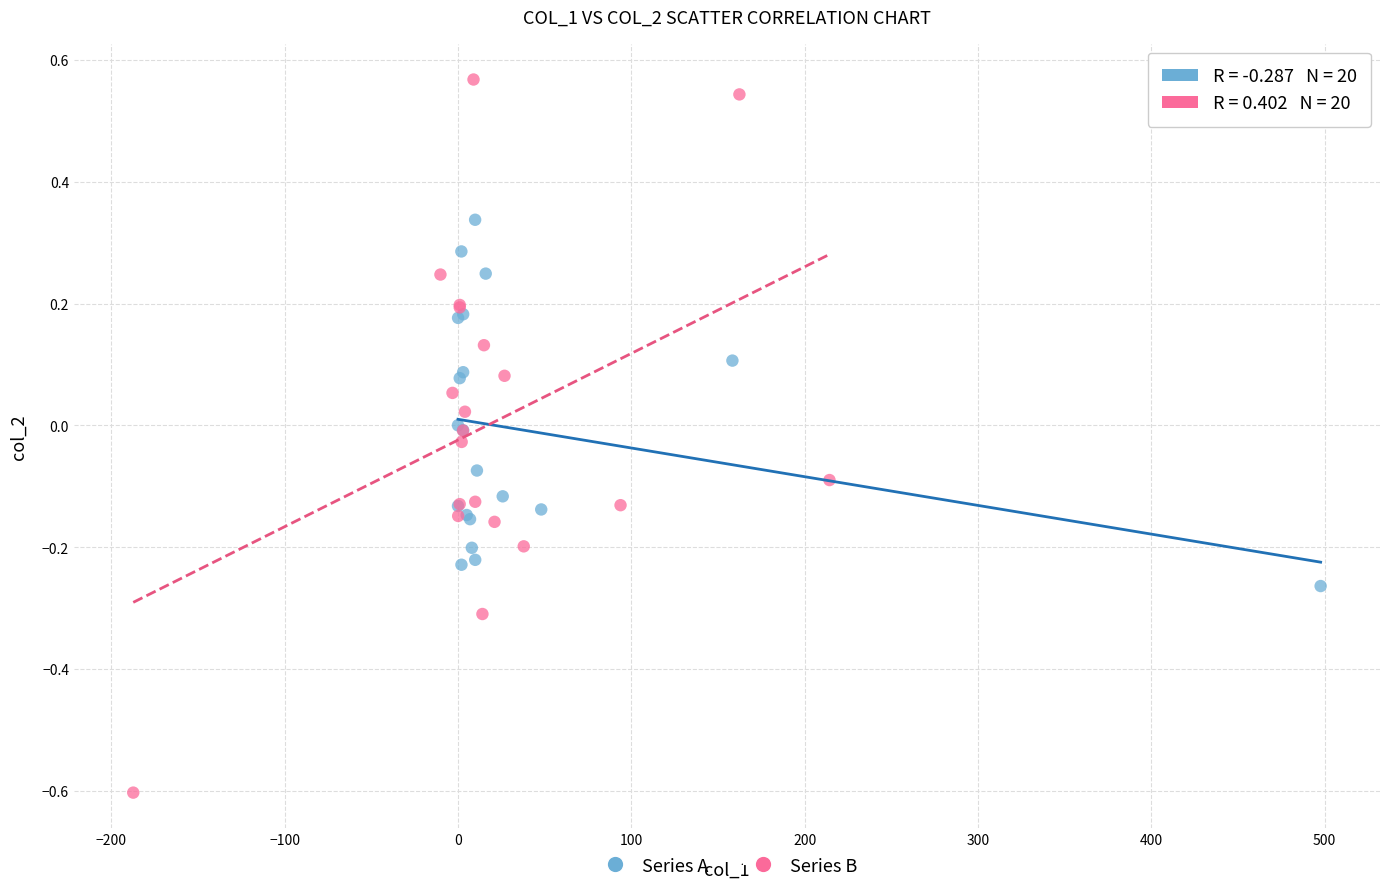

Which series reaches the minimum Y coordinate?

Series B